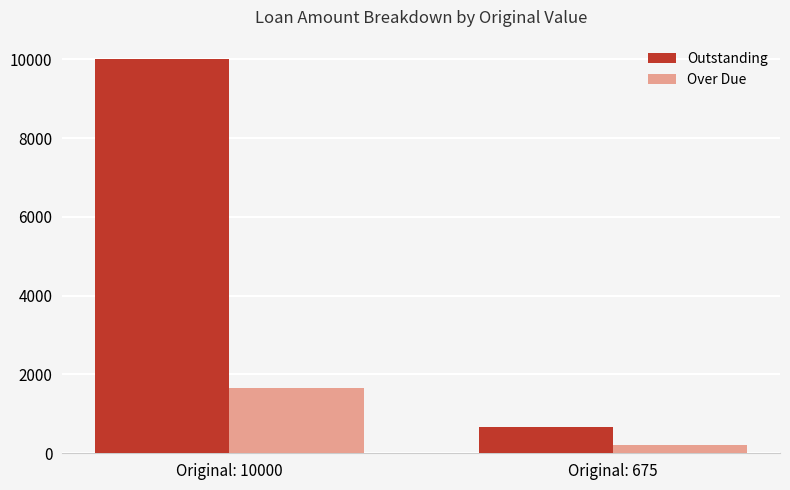

What is the difference between the highest and lowest values at Original: 10000?

8333.3